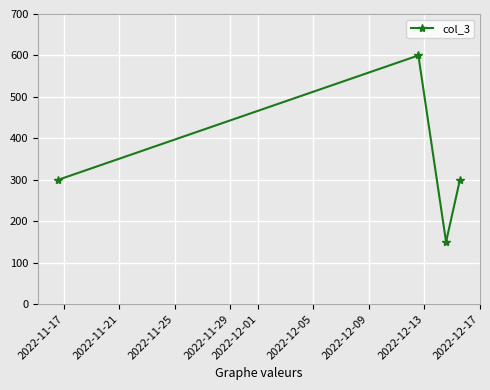

How many values are below 300?

1